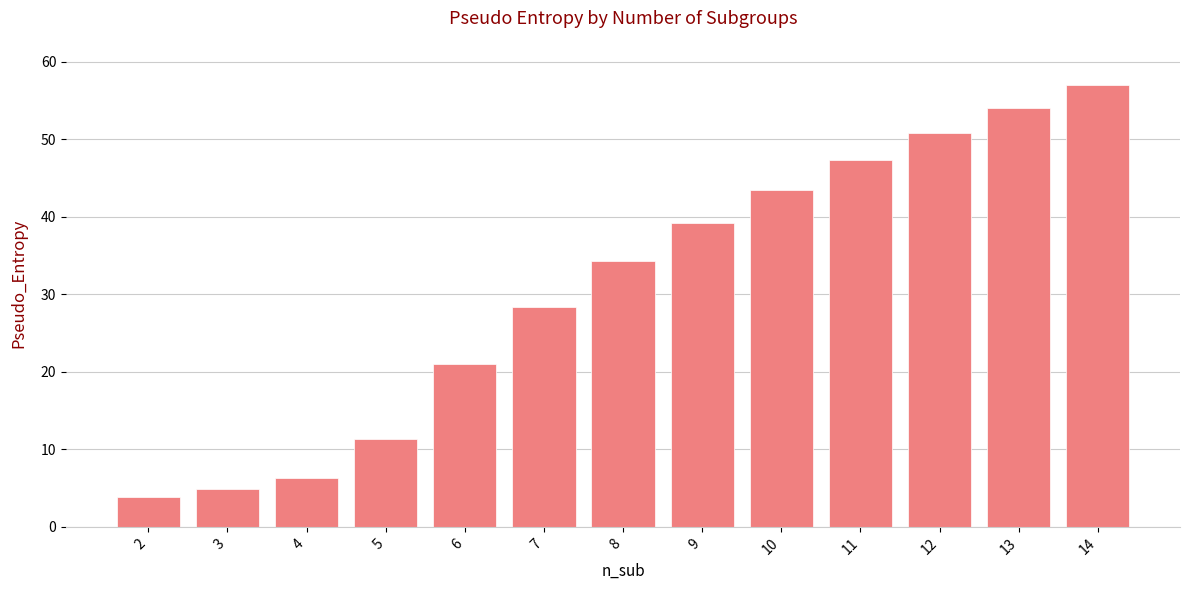

How many bars are there in total?

13